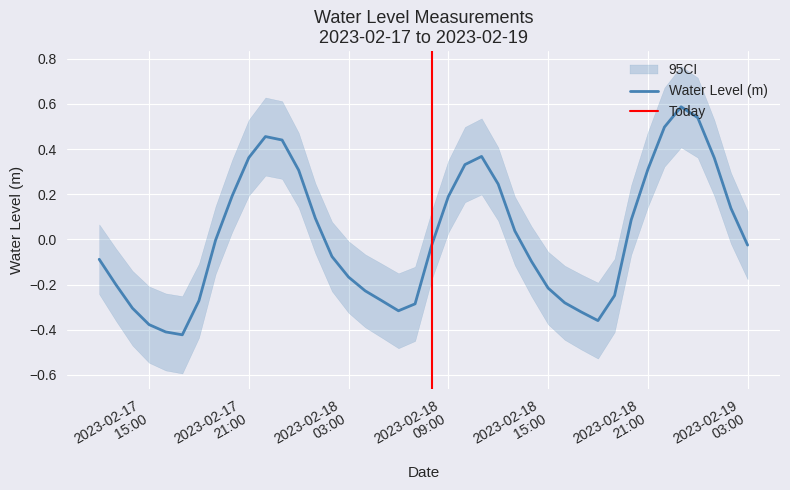

What is the maximum value for Water Level (m)?

0.6